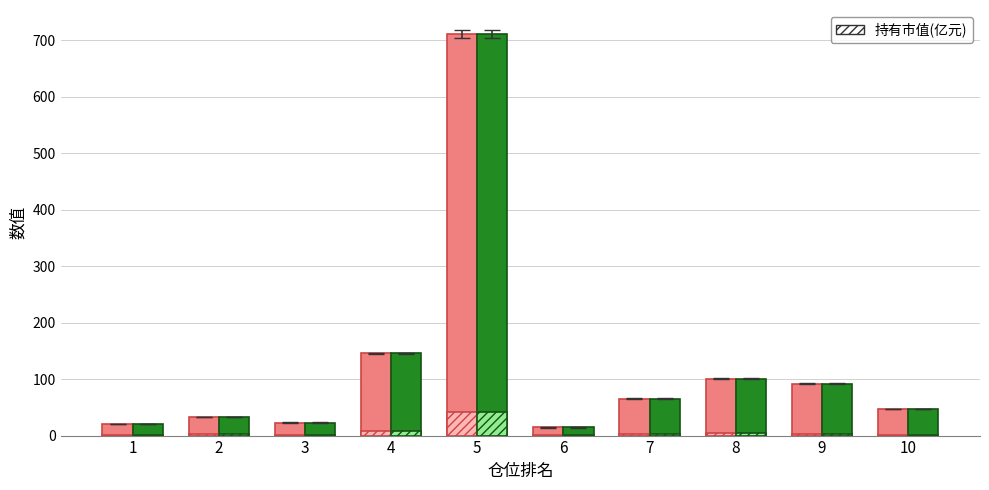

At which category is the sum across all series the highest?

5